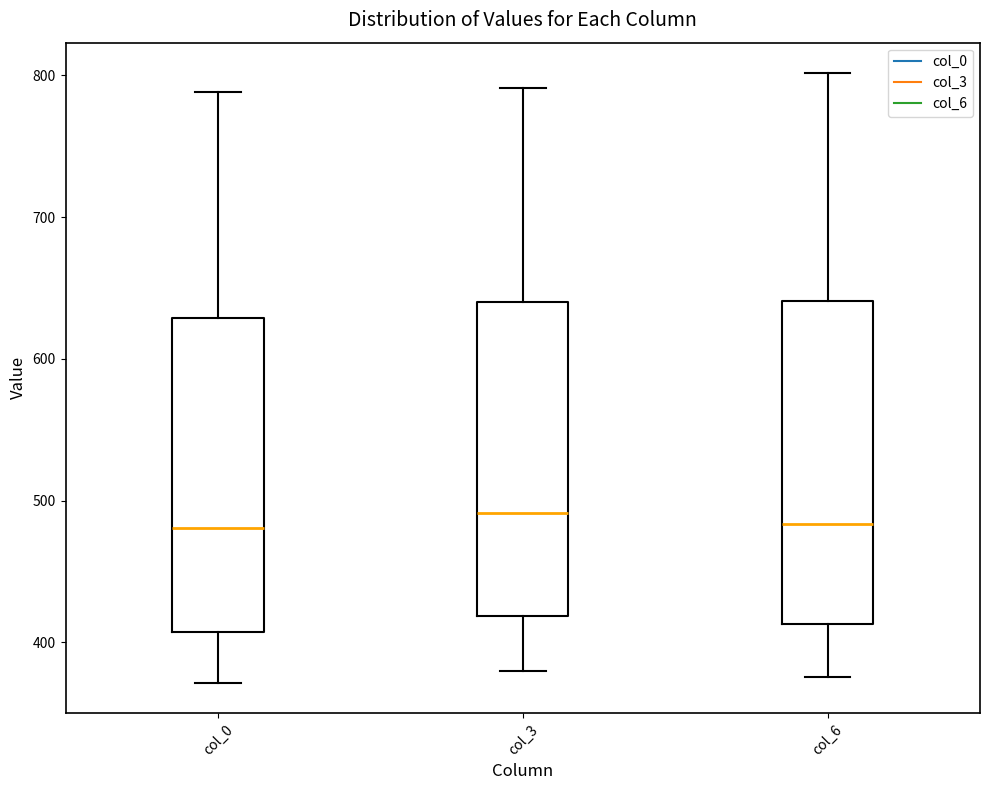

Reading left to right, read every box against the y-axis: the position of its median line, the range the box covers, and the ends of its whiskers. The values are not printed on the chart, so give them approximately, as read against the axis.

col_0: median 480, box 410 to 630, whiskers 370 to 790
col_3: median 490, box 420 to 640, whiskers 380 to 790
col_6: median 480, box 410 to 640, whiskers 380 to 800